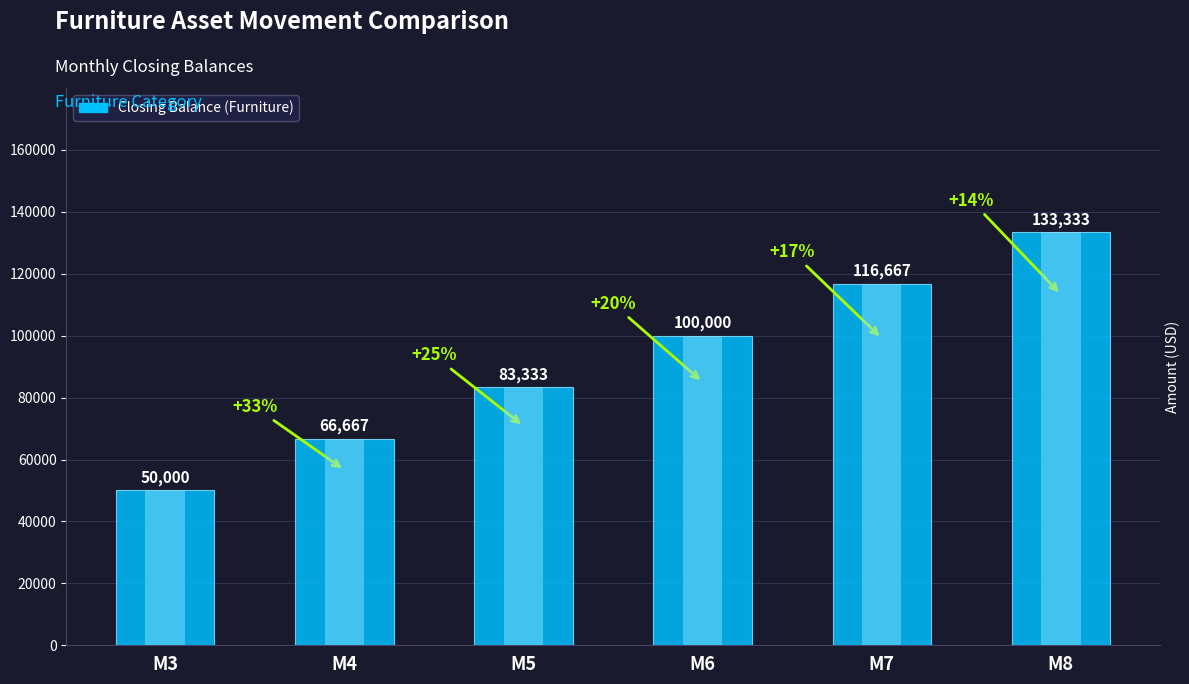

True or false: the data shows 50000.0 at M3.

True